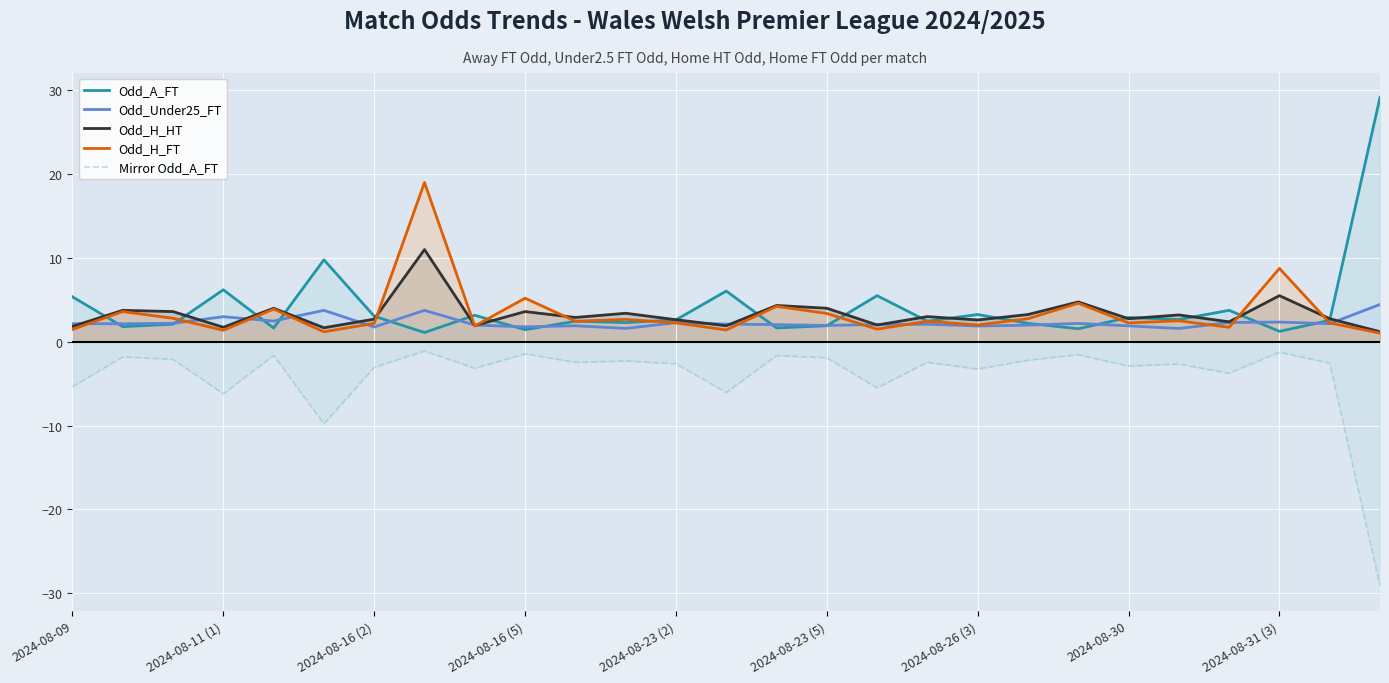

Rank the series by their maximum value, from highest to lowest.

Odd_A_FT, Odd_H_FT, Odd_H_HT, Odd_Under25_FT, Mirror Odd_A_FT